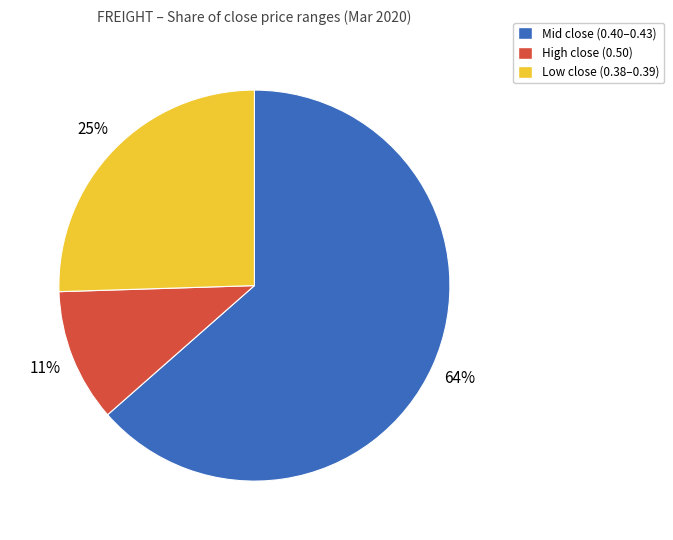

Is there a majority slice in this chart?

Yes